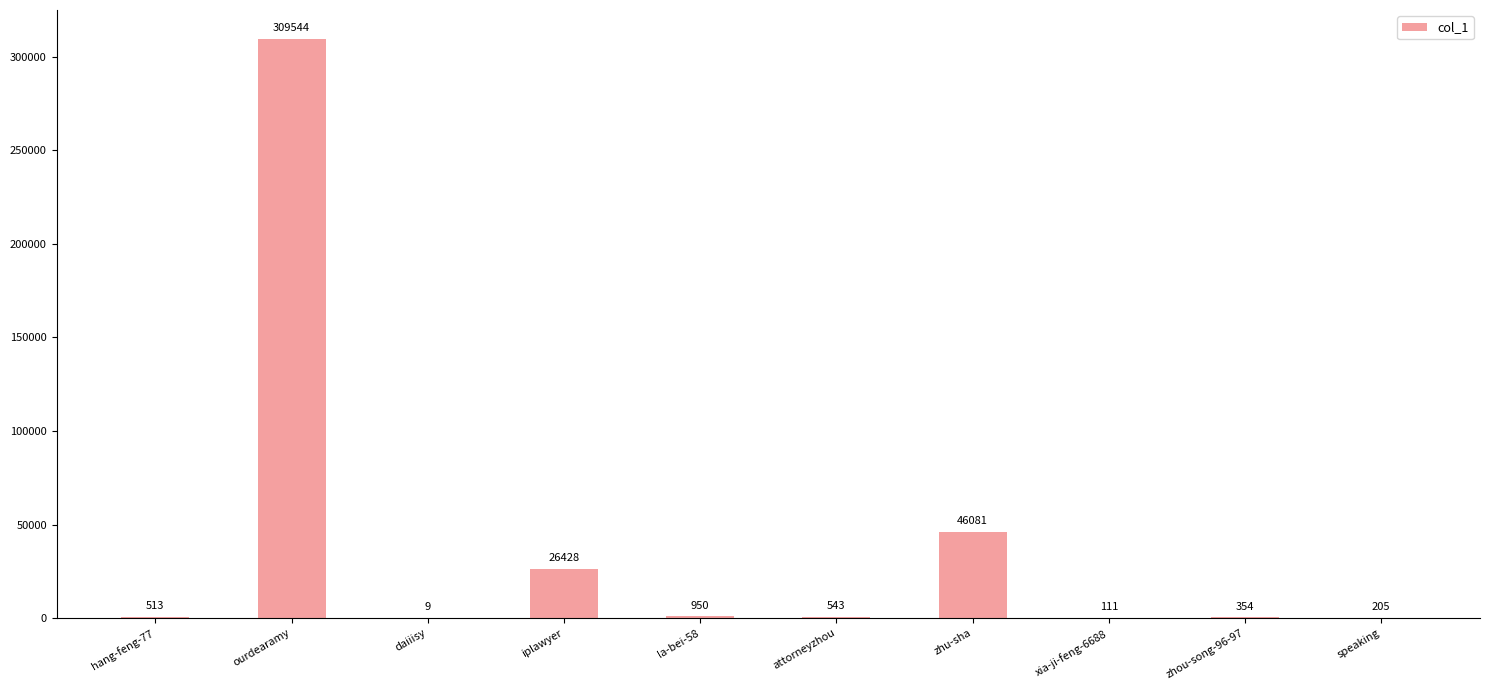

The chart shows a value of 82587 at zhu-sha. True or false?

False